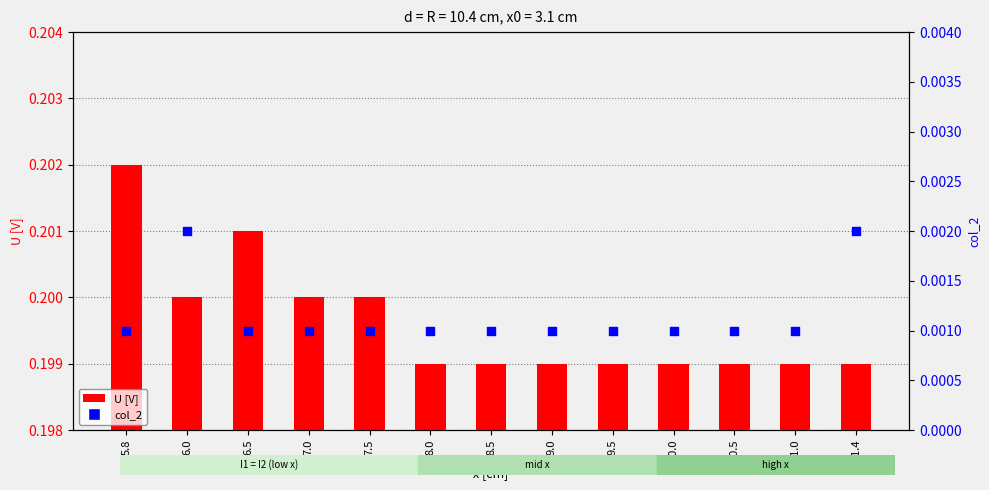

At how many categories does at least one series exceed 0?

13